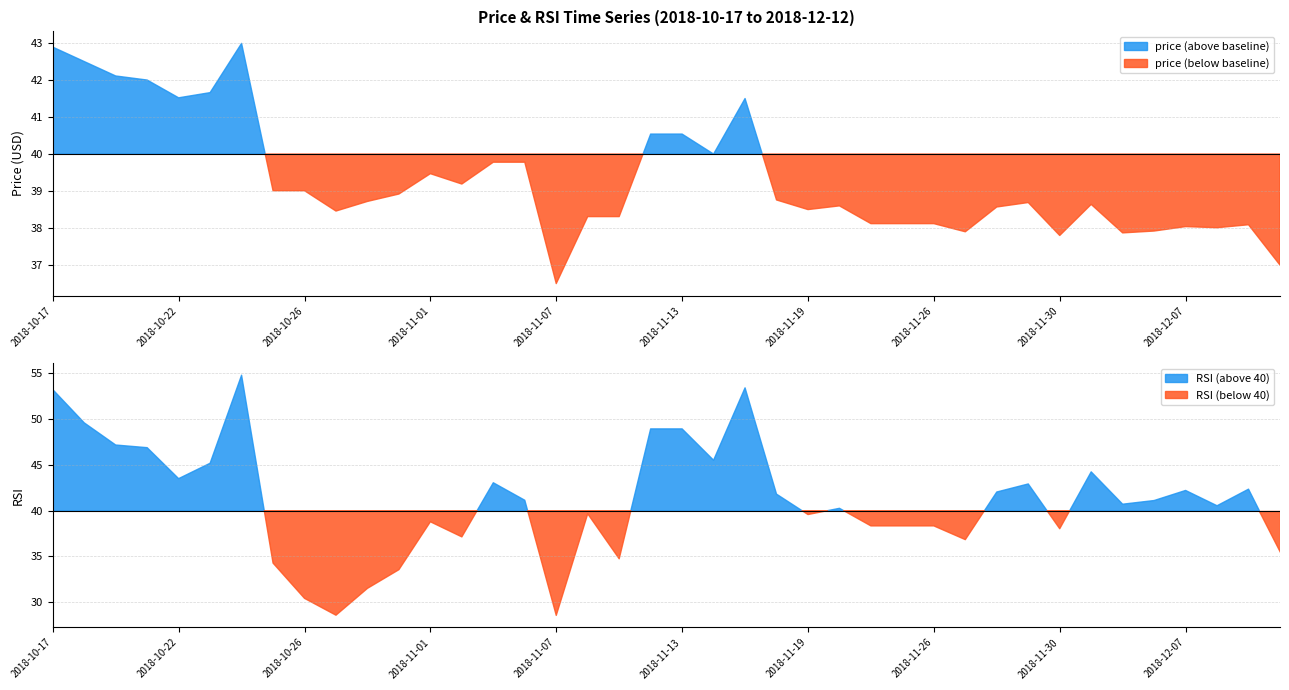

What is the difference between the maximum and second lowest values in the rsi series?

26.2